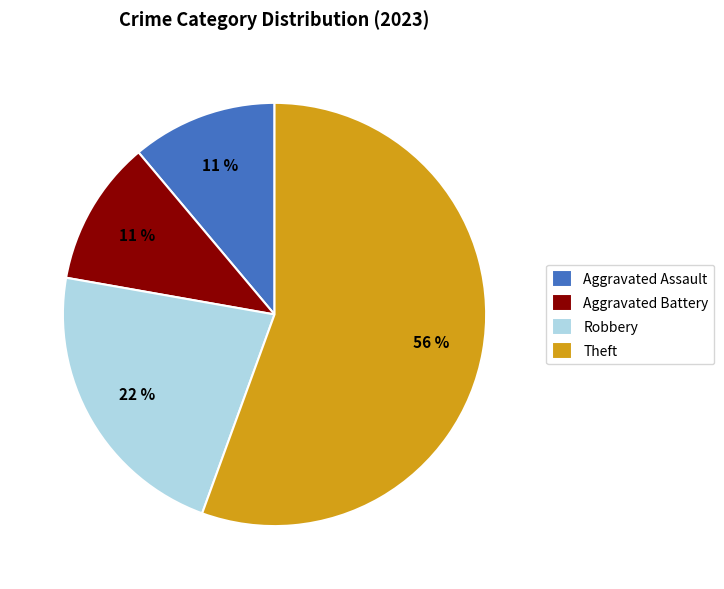

What is the largest slice in the pie chart?

Theft